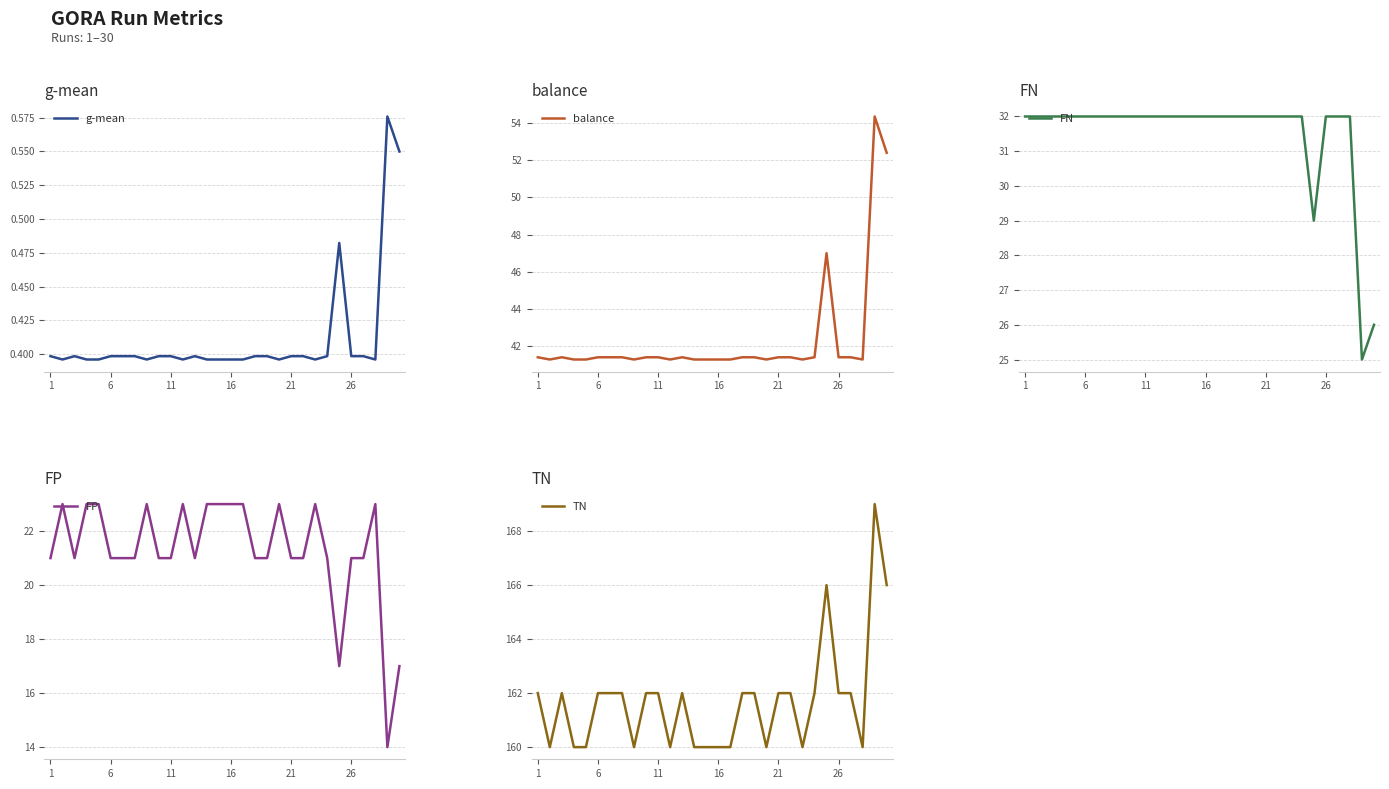

What is the value of the FN point at the 30th from the left?

26.0